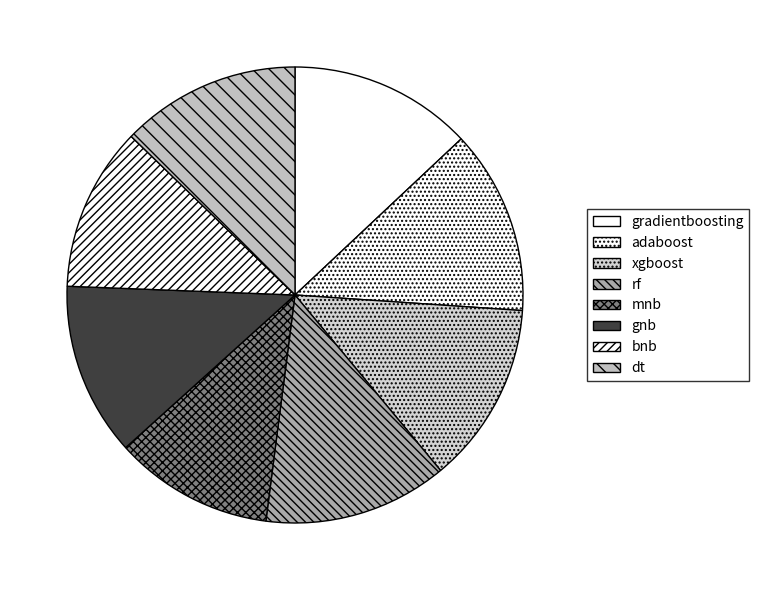

Rank the categories by value from highest to lowest.

adaboost, rf, gradientboosting, xgboost, dt, gnb, bnb, mnb